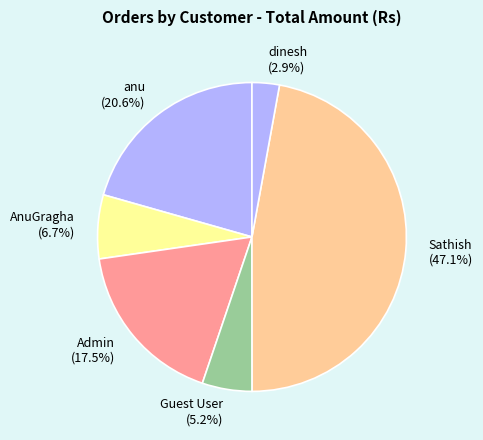

How many segments does this pie chart have?

6